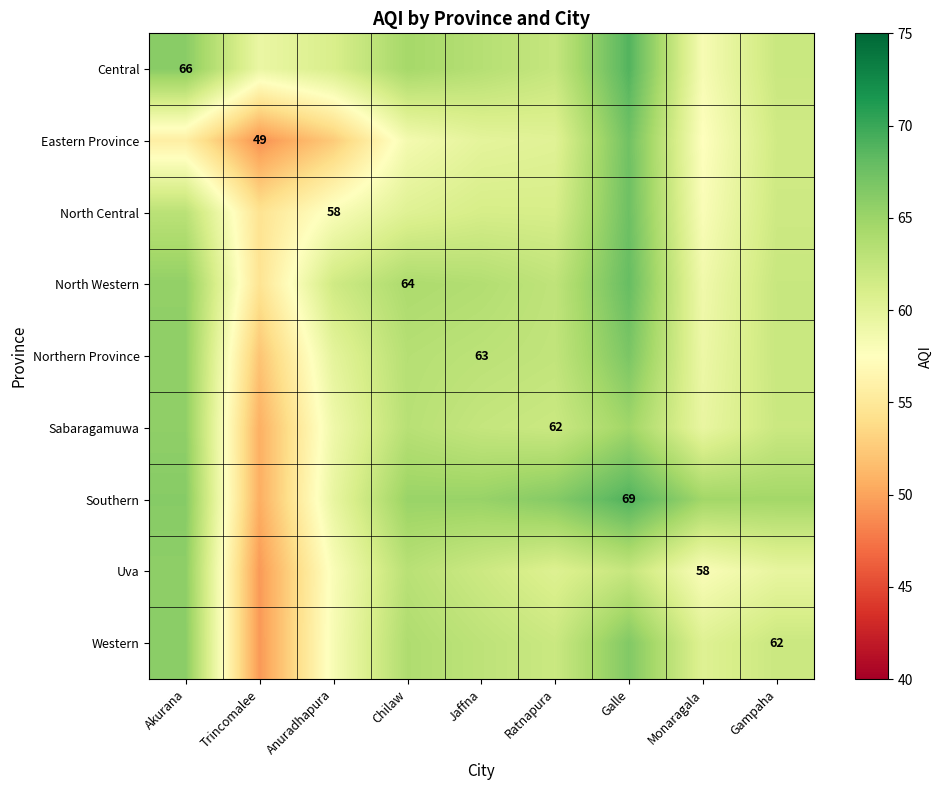

What is the sum of the North Central values at Galle and Chilaw?

127.9